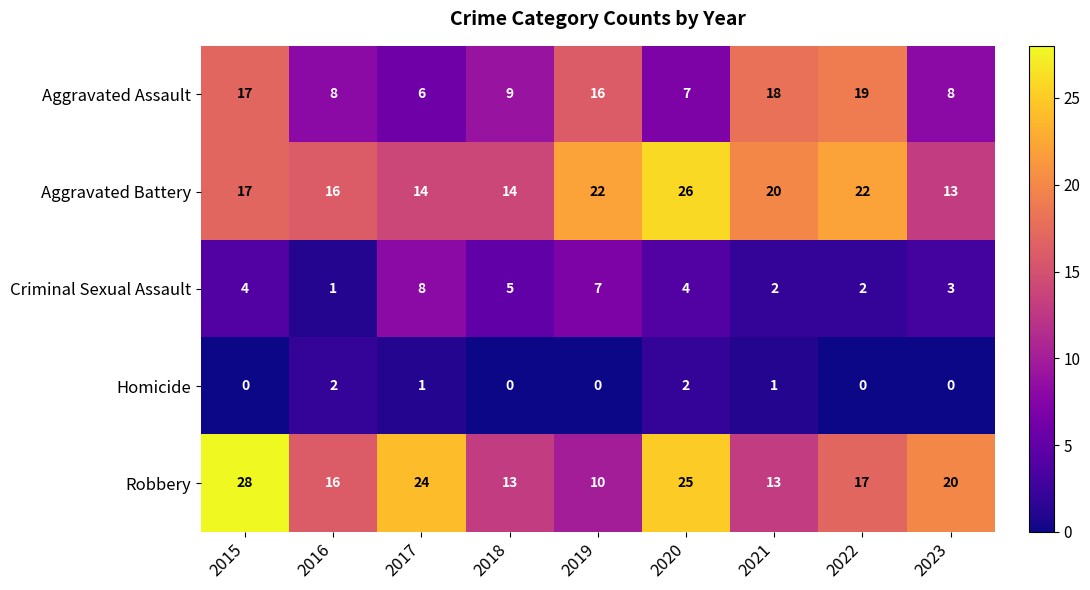

What is the approximate value of Aggravated Battery at 2019?

22